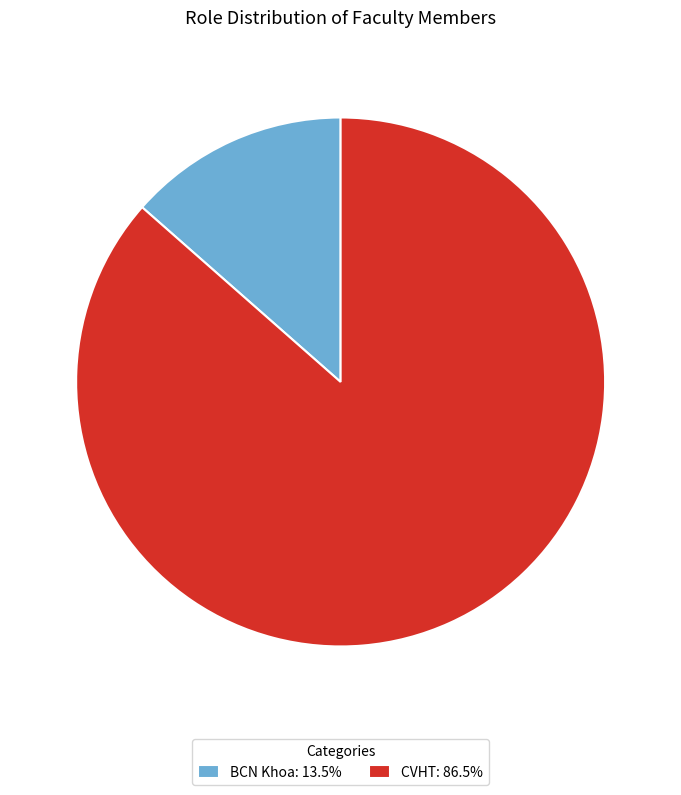

Combined, do BCN Khoa: 13.5% and CVHT: 86.5% account for over 50%?

Yes